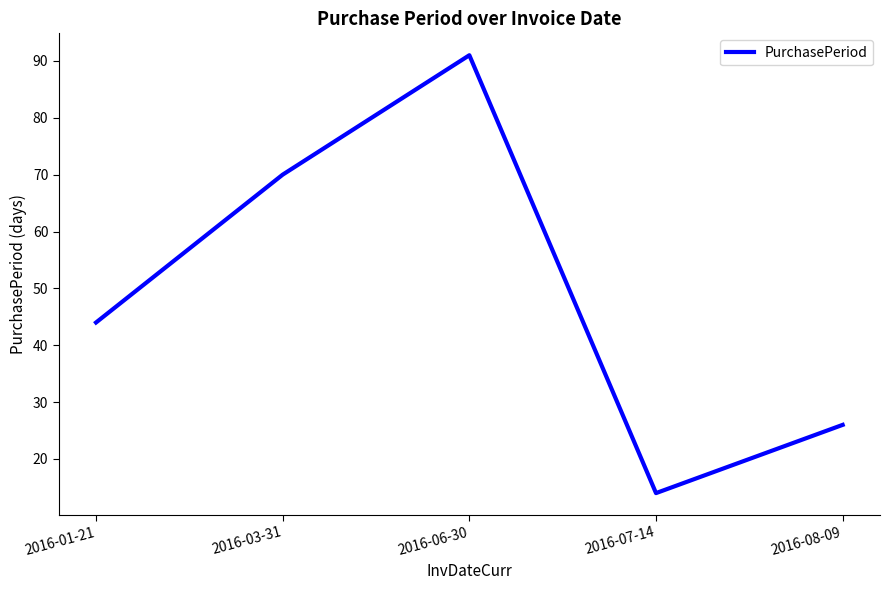

What is the ratio of the value at 2016-01-21 to the value at 2016-07-14?

3.1